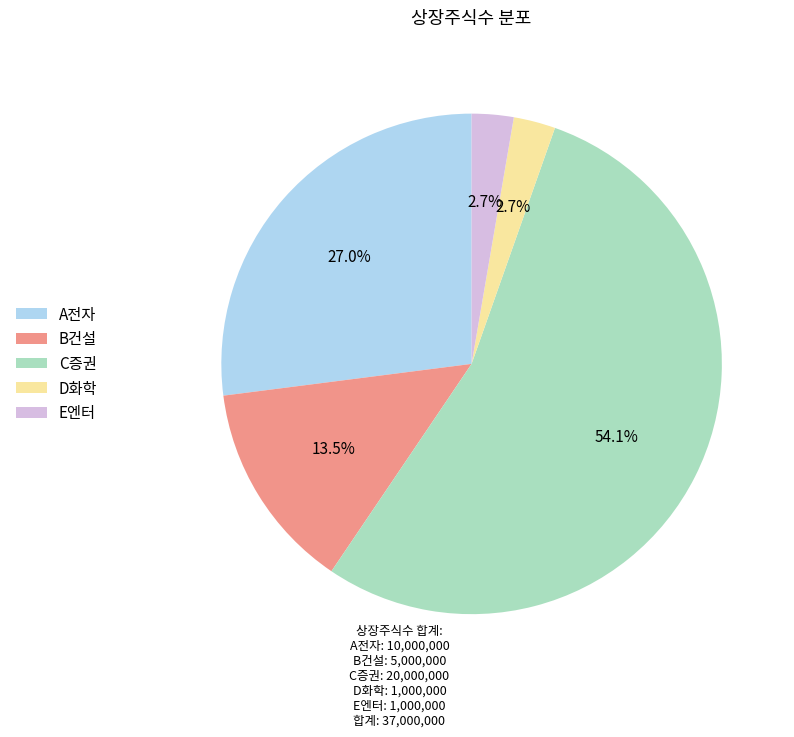

Is the sum of B건설 and C증권 greater than half?

Yes